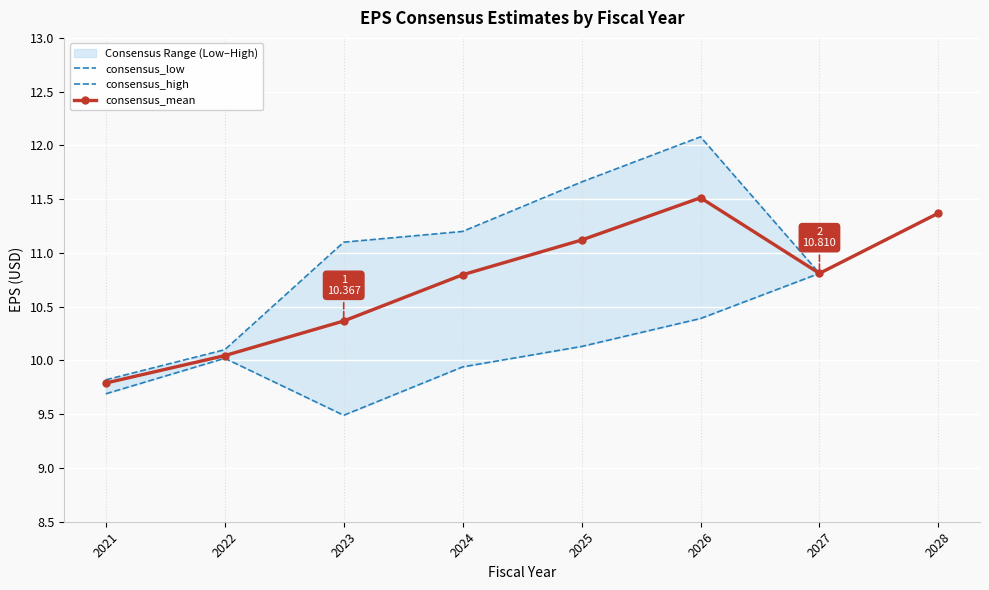

How many interior local peaks does the consensus_high series have?

1